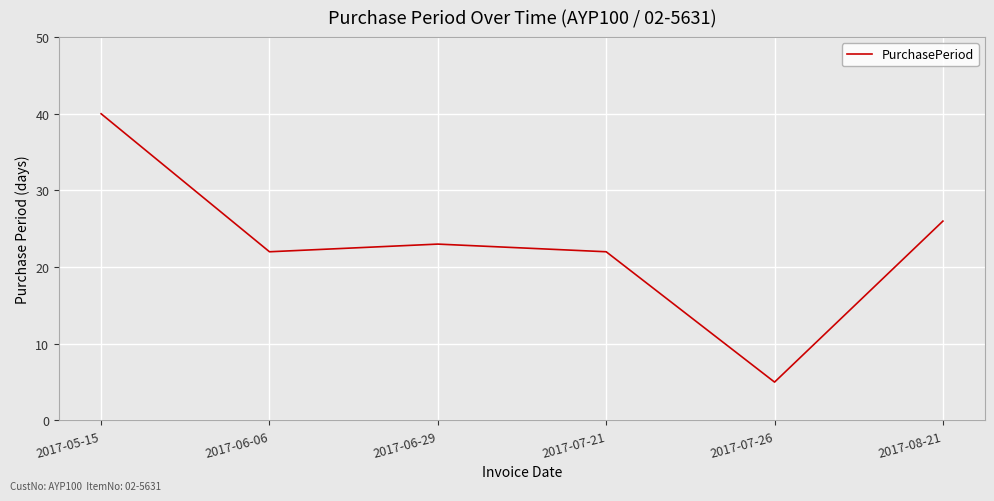

What position from the left is 2017-06-06?

2